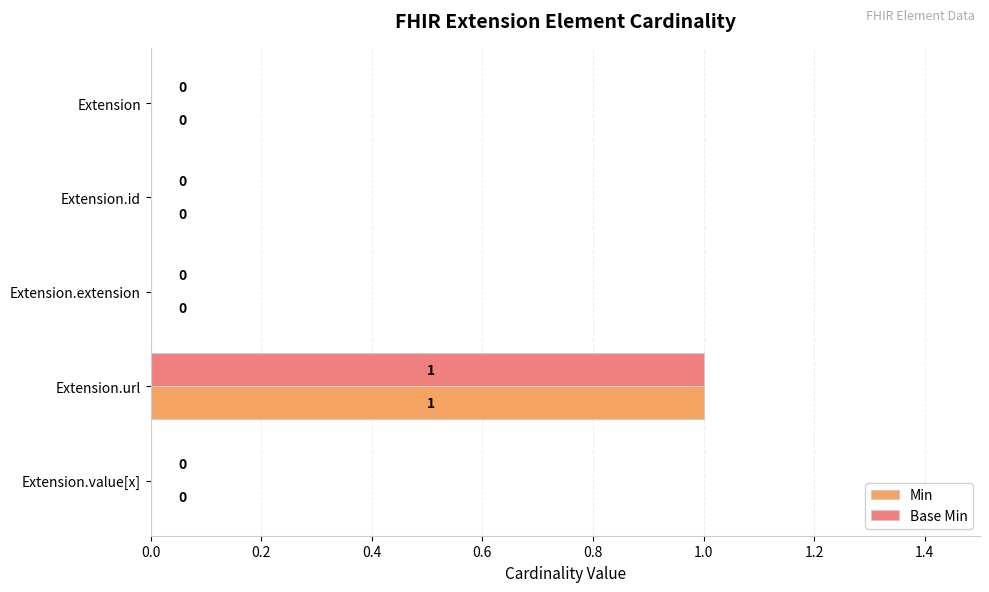

The value of Base Min at Extension.url is 1. True or false?

True